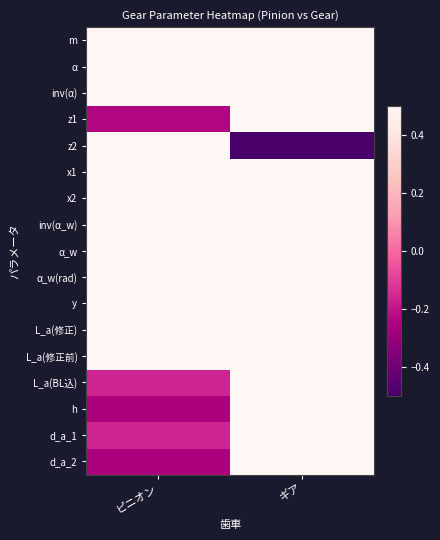

What is the spread (max minus min) of values at ピニオン?

0.8